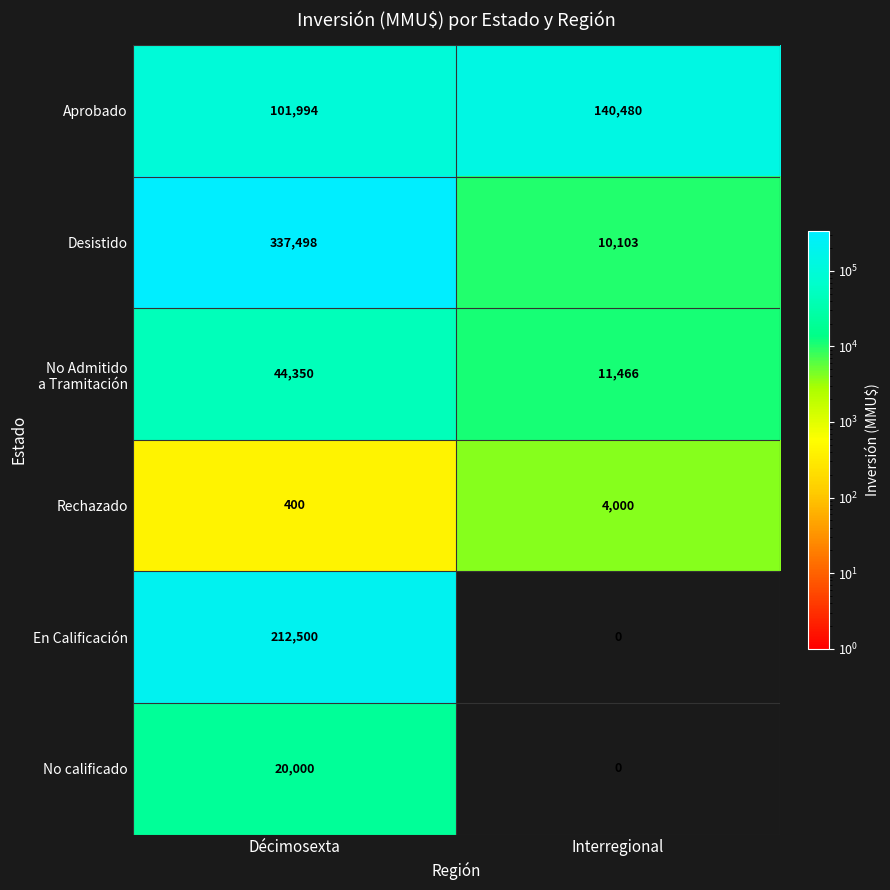

True or false: No calificado has a value of 20000 at Décimosexta.

True